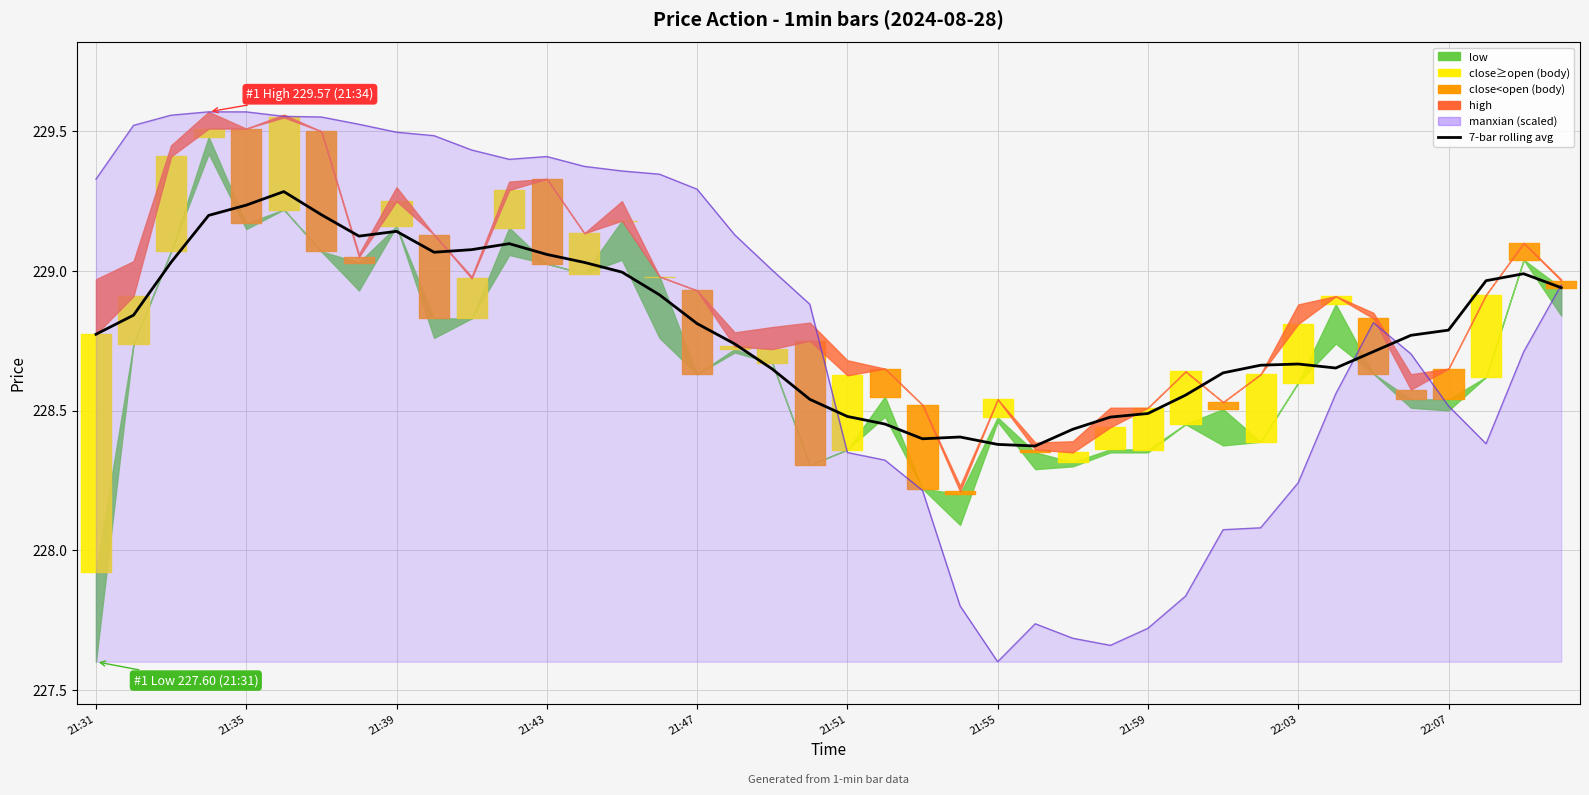

Does the chart display data point markers on the line(s)?

No